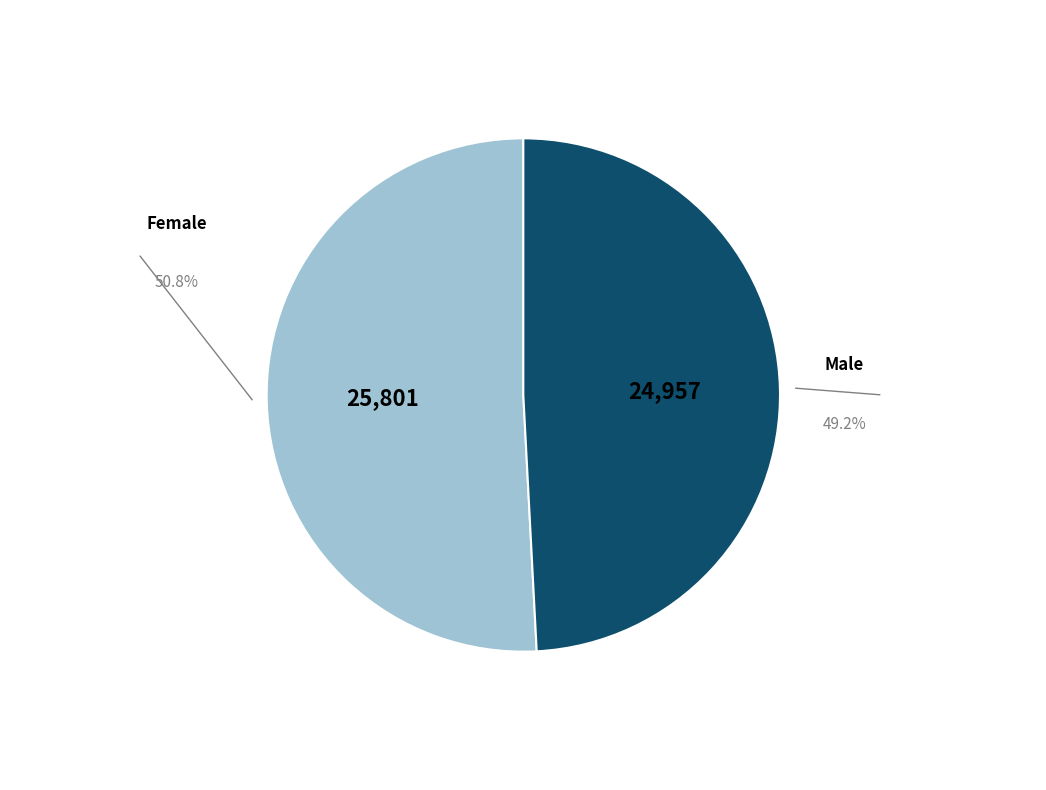

Which slice is the largest?

Female